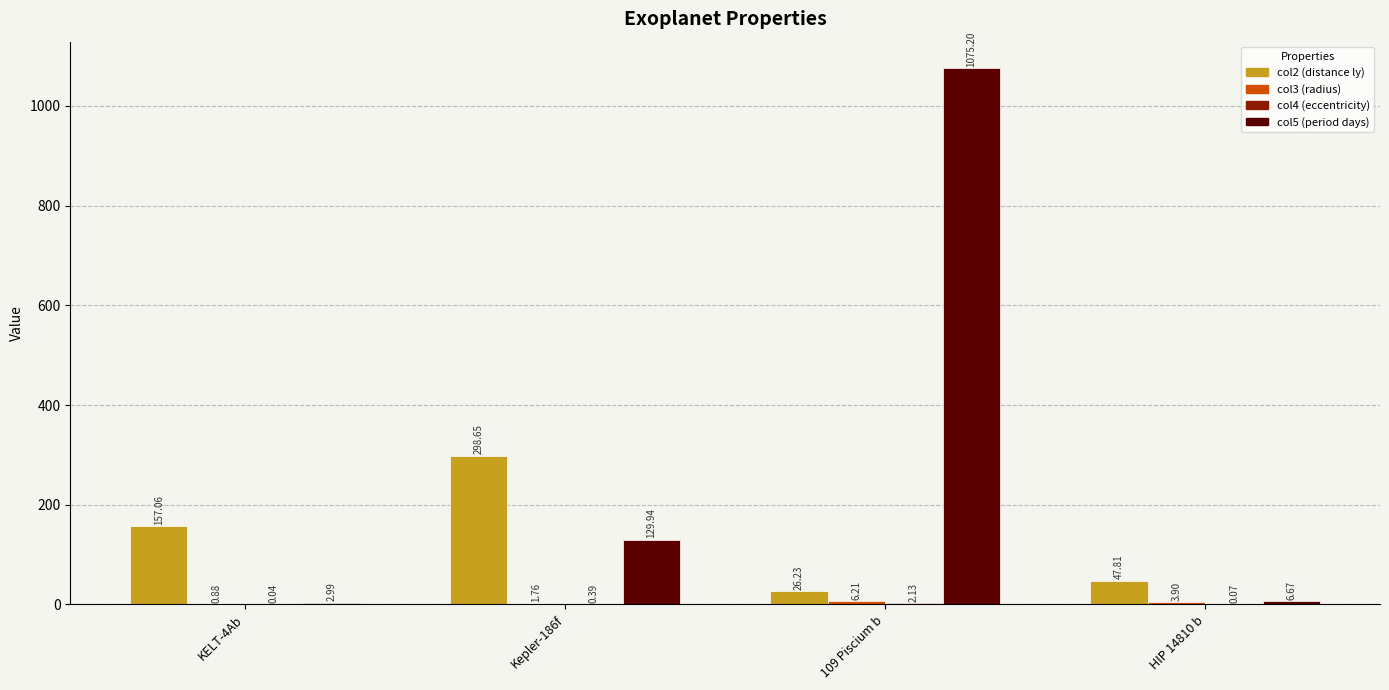

At which category is the sum across all series the highest?

109 Piscium b